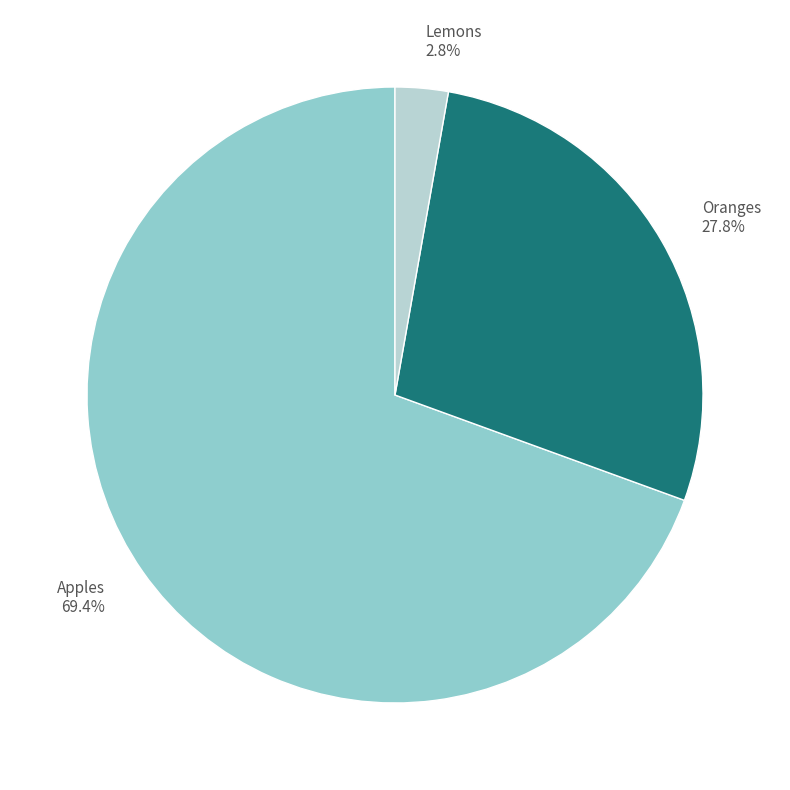

Does any single category account for the majority?

Yes